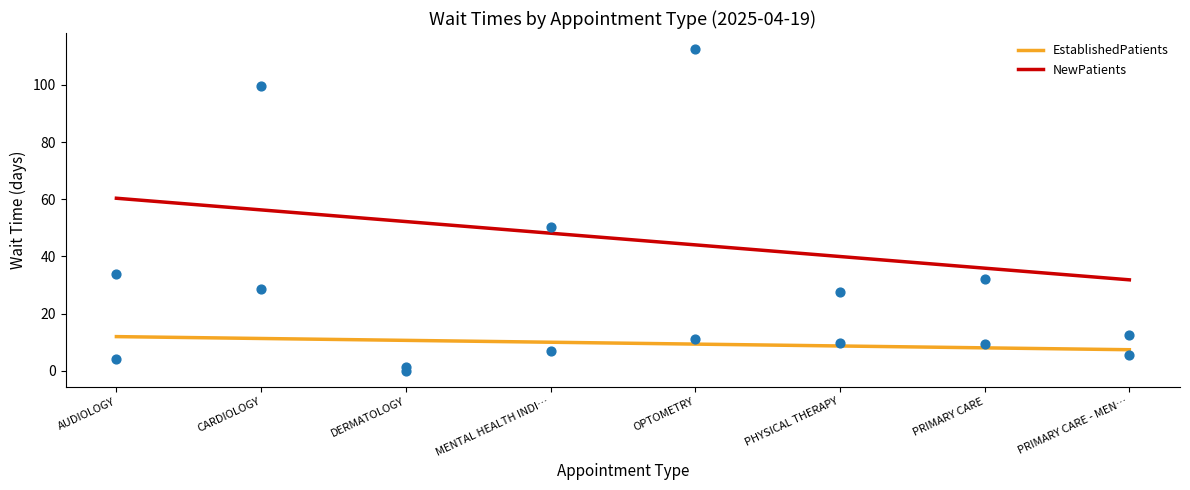

True or false: NewPatients and EstablishedPatients cross at least once.

False